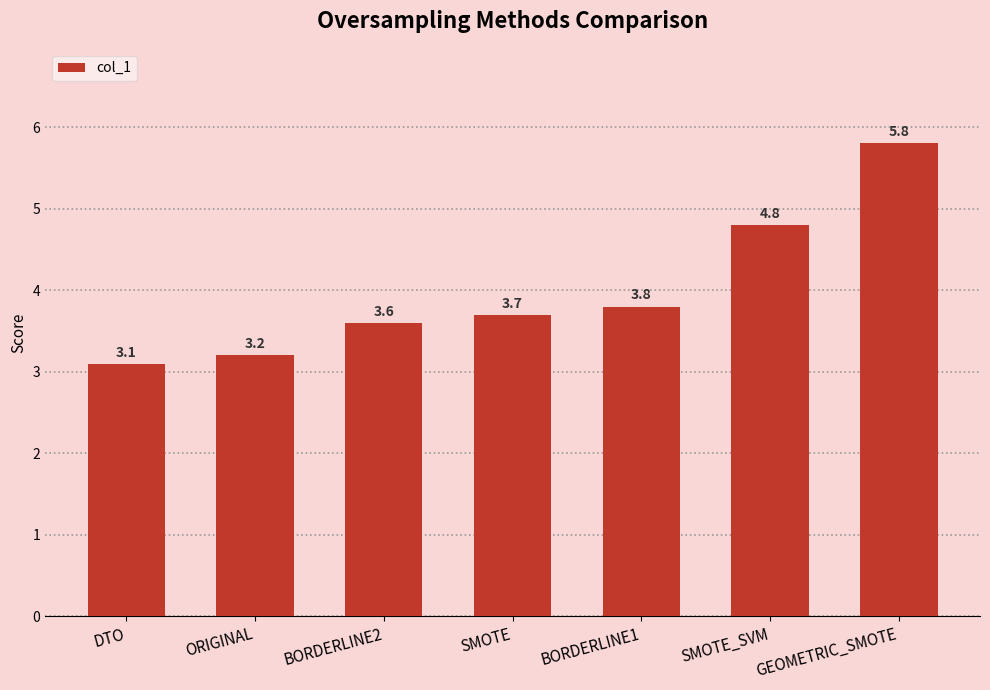

List the labels in order of value, largest first.

GEOMETRIC_SMOTE, SMOTE_SVM, BORDERLINE1, SMOTE, BORDERLINE2, ORIGINAL, DTO